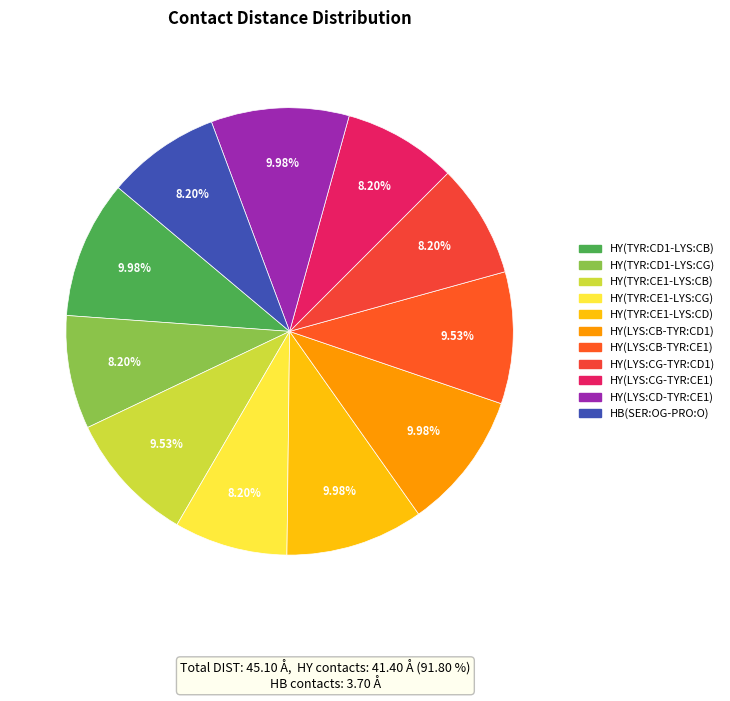

The HY(LYS:CD-TYR:CE1) slice represents 10% of the pie. True or false?

True